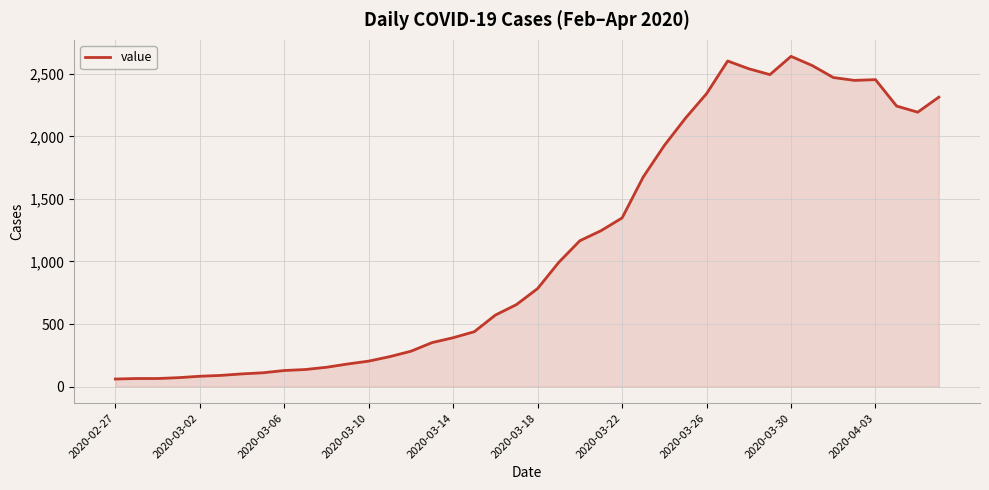

What is the smallest value displayed?

61